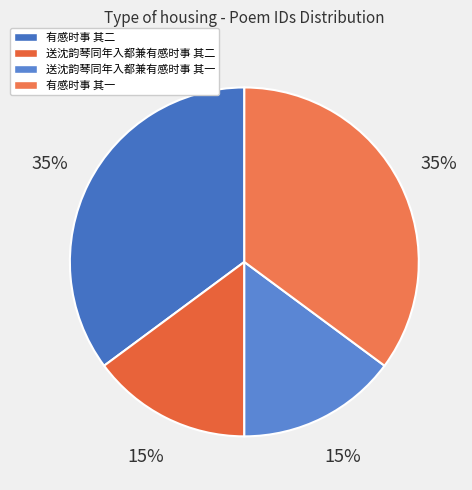

Is the sum of 有感时事 其二 and 送沈韵琴同年入都兼有感时事 其一 greater than half?

No